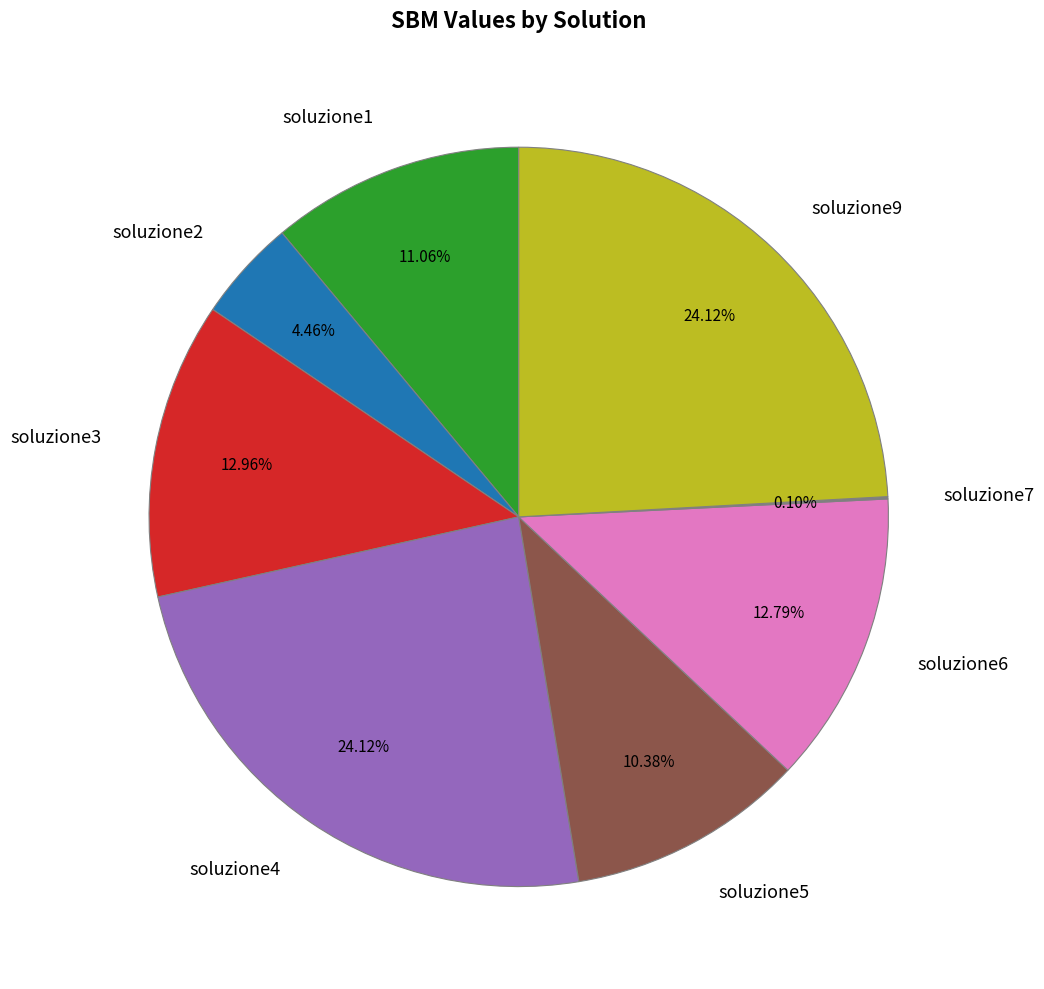

Does soluzione6 represent more than half of the total?

No